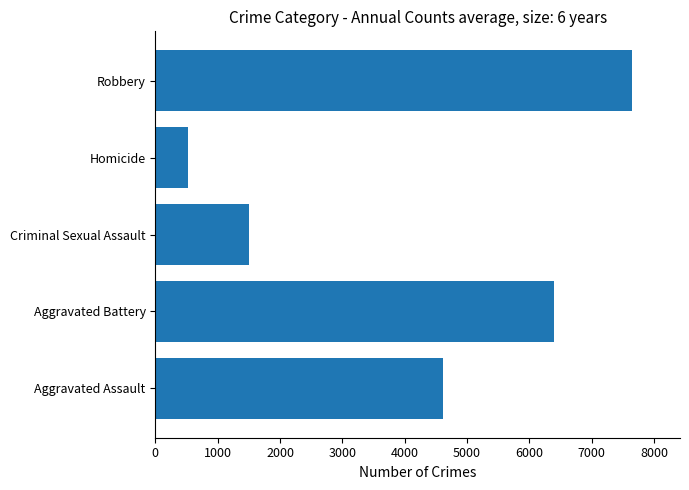

Does the chart contain any negative values?

No